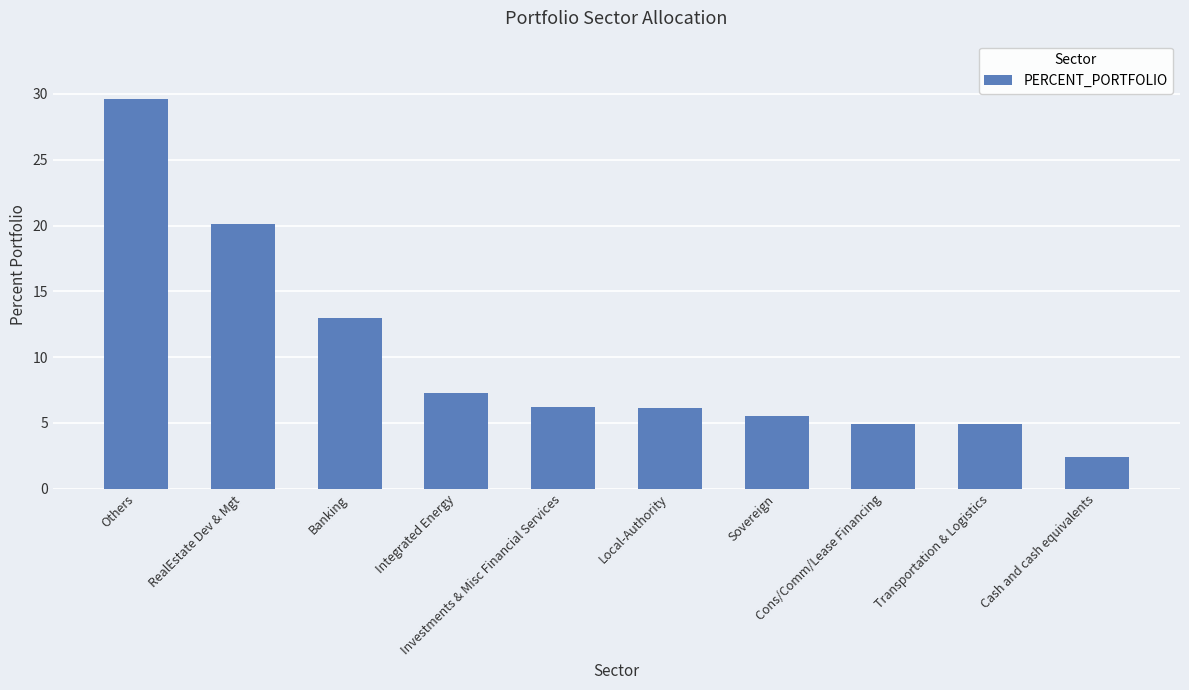

The value at RealEstate Dev & Mgt is 28.7. True or false?

False